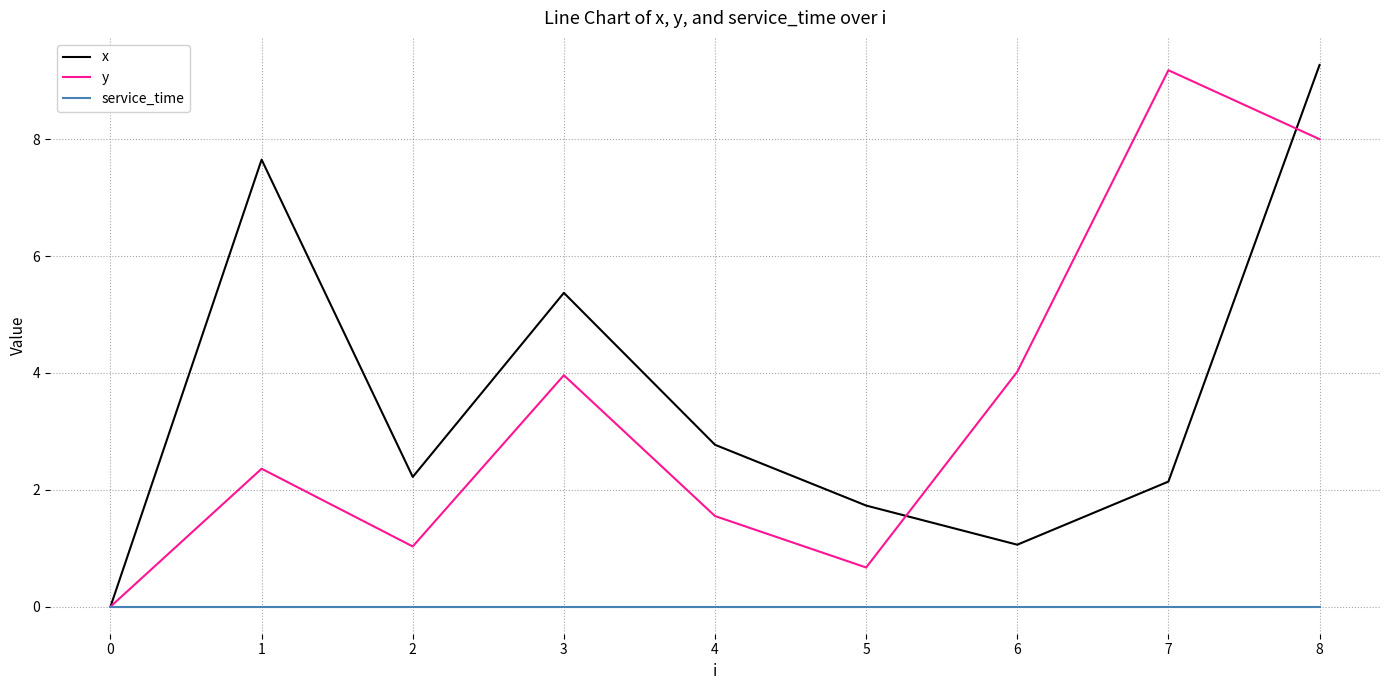

The y series shows 1.1 at 6. True or false?

False